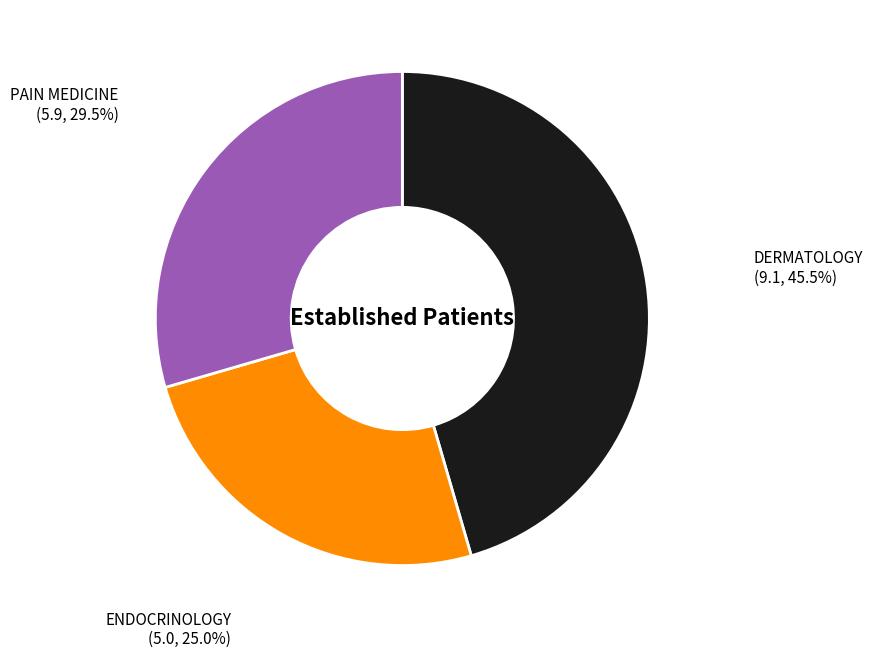

How many segments does this pie chart have?

3